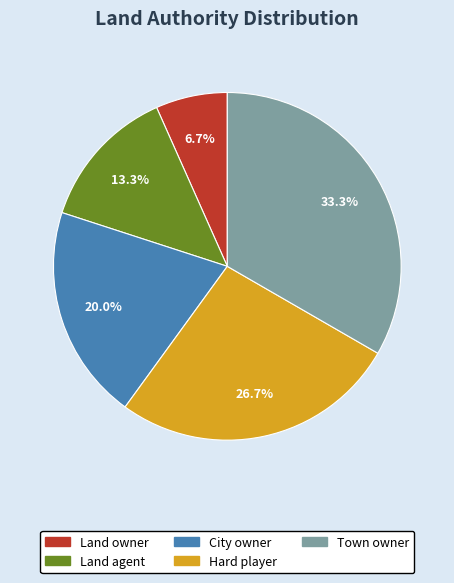

Rank the categories by value from highest to lowest.

Town owner, Hard player, City owner, Land agent, Land owner